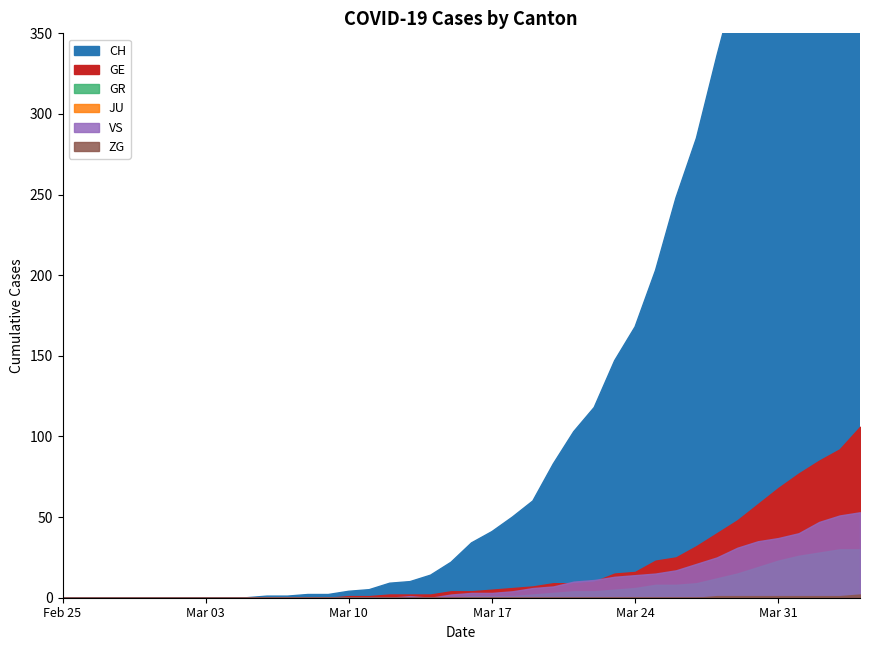

Reading left to right, list all the values displayed in this chart.

CH: 0	0	0	0	0	0	0	0	0	0	1	1	2	2	4	5	9	10	14	22	34	41	50	60	83	103	118	147	168	203	248	285	336	384	446	513	575	639	700	767
GE: 0	0	0	0	0	0	0	0	0	0	0	0	0	0	1	1	2	2	2	4	4	5	6	7	9	9	10	15	16	23	25	32	40	48	58	68	77	85	92	106
GR: 0	0	0	0	0	0	0	0	0	0	0	0	0	0	0	0	0	0	0	0	1	1	1	2	3	4	4	5	6	8	8	9	12	15	19	23	26	28	30	30
JU: 0	0	0	0	0	0	0	0	0	0	0	0	0	0	0	0	0	0	0	0	0	0	0	0	0	0	0	0	0	0	0	0	0	0	0	0	0	0	0	0
VS: 0	0	0	0	0	0	0	0	0	0	0	0	0	0	0	0	0	1	0	2	3	3	4	6	7	10	11	13	14	15	17	21	25	31	35	37	40	47	51	53
ZG: 0	0	0	0	0	0	0	0	0	0	0	0	0	0	0	0	0	0	0	0	0	0	0	0	0	0	0	0	0	0	0	0	1	1	1	1	1	1	1	2